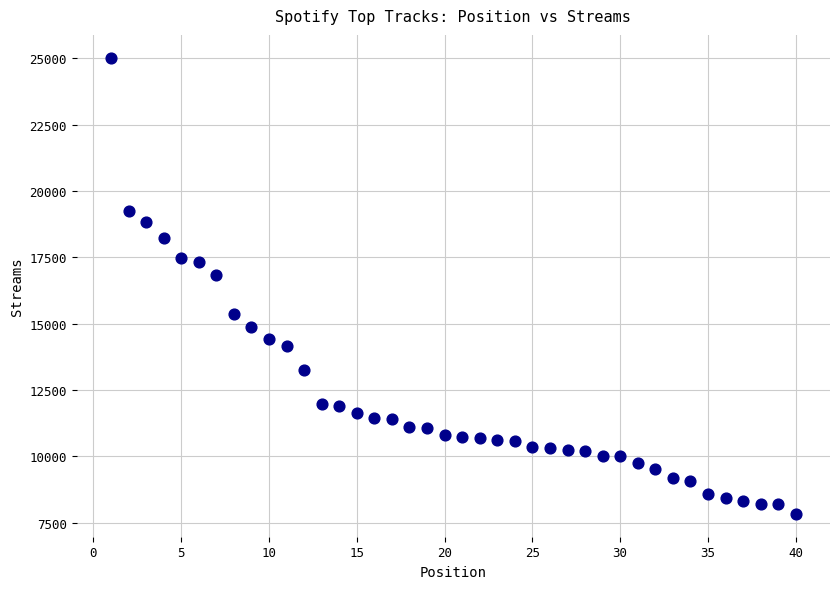

What is the range of Y values (max minus min)?

17188